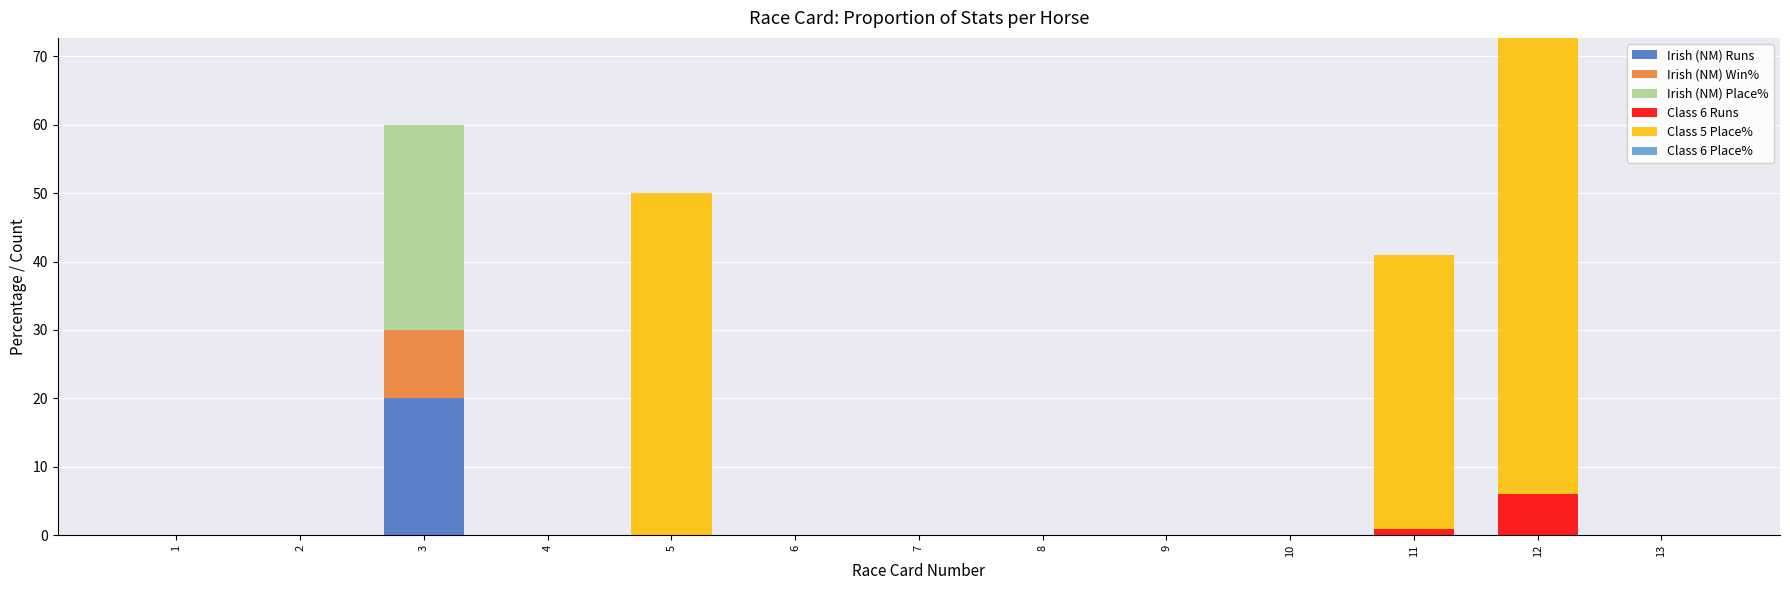

The Irish (NM) Runs series shows 0.0 at 8. True or false?

True